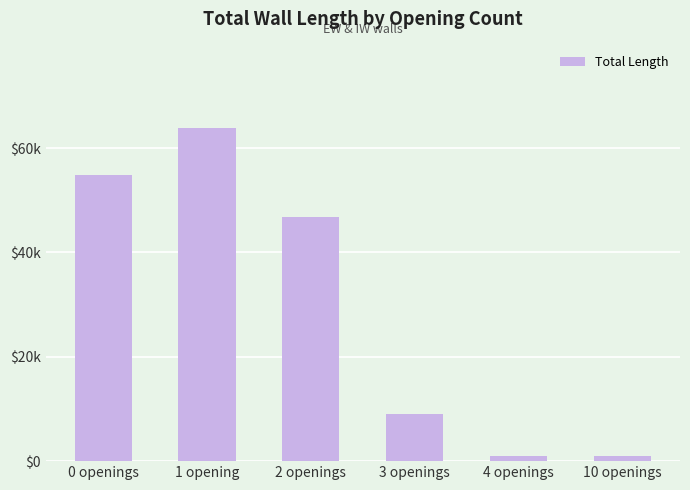

Is it true that the value at 0 openings is 54800?

True